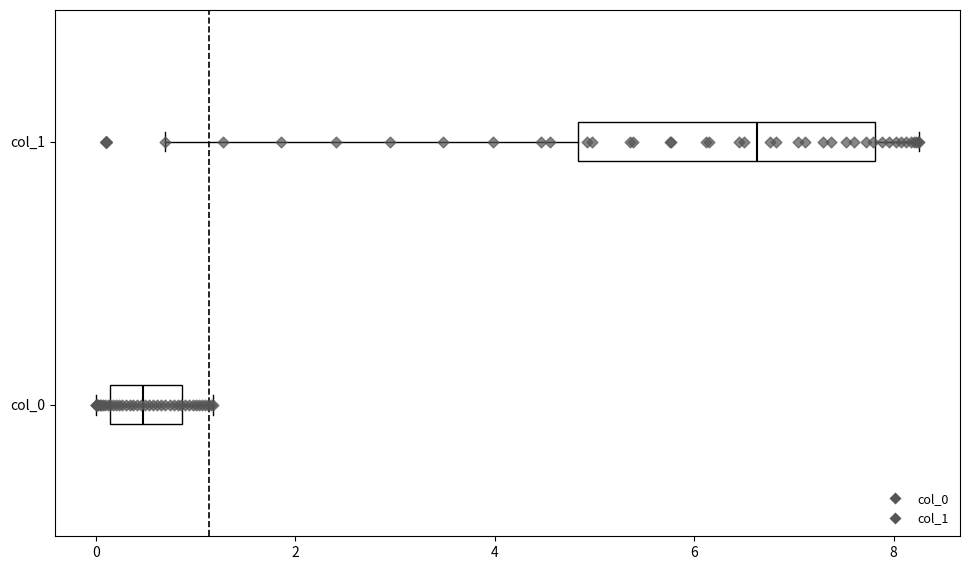

Reading bottom to top, transcribe this box plot: for each box, give where its median line is, the range the box spans, and where its two whiskers end, as read against the x-axis. The values are not printed on the chart, so give them approximately, as read against the axis.

col_0: median 0.4, box 0.2 to 0.8, whiskers 0.0 to 1.2
col_1: median 6.6, box 4.8 to 7.8, whiskers 0.6 to 8.2